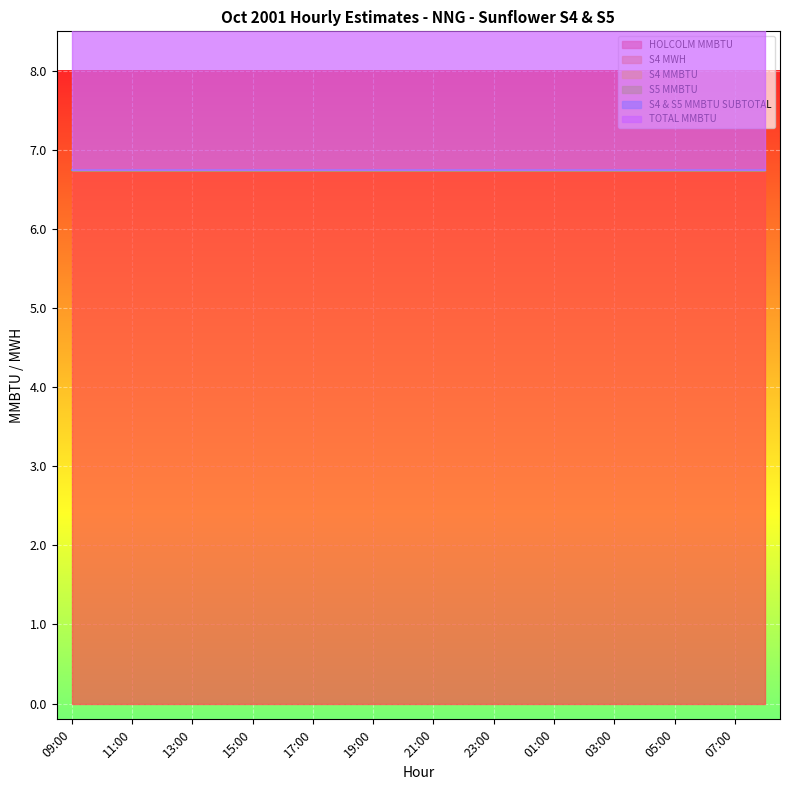

True or false: S5 MMBTU has a value of 0.0 at 10:00.

True